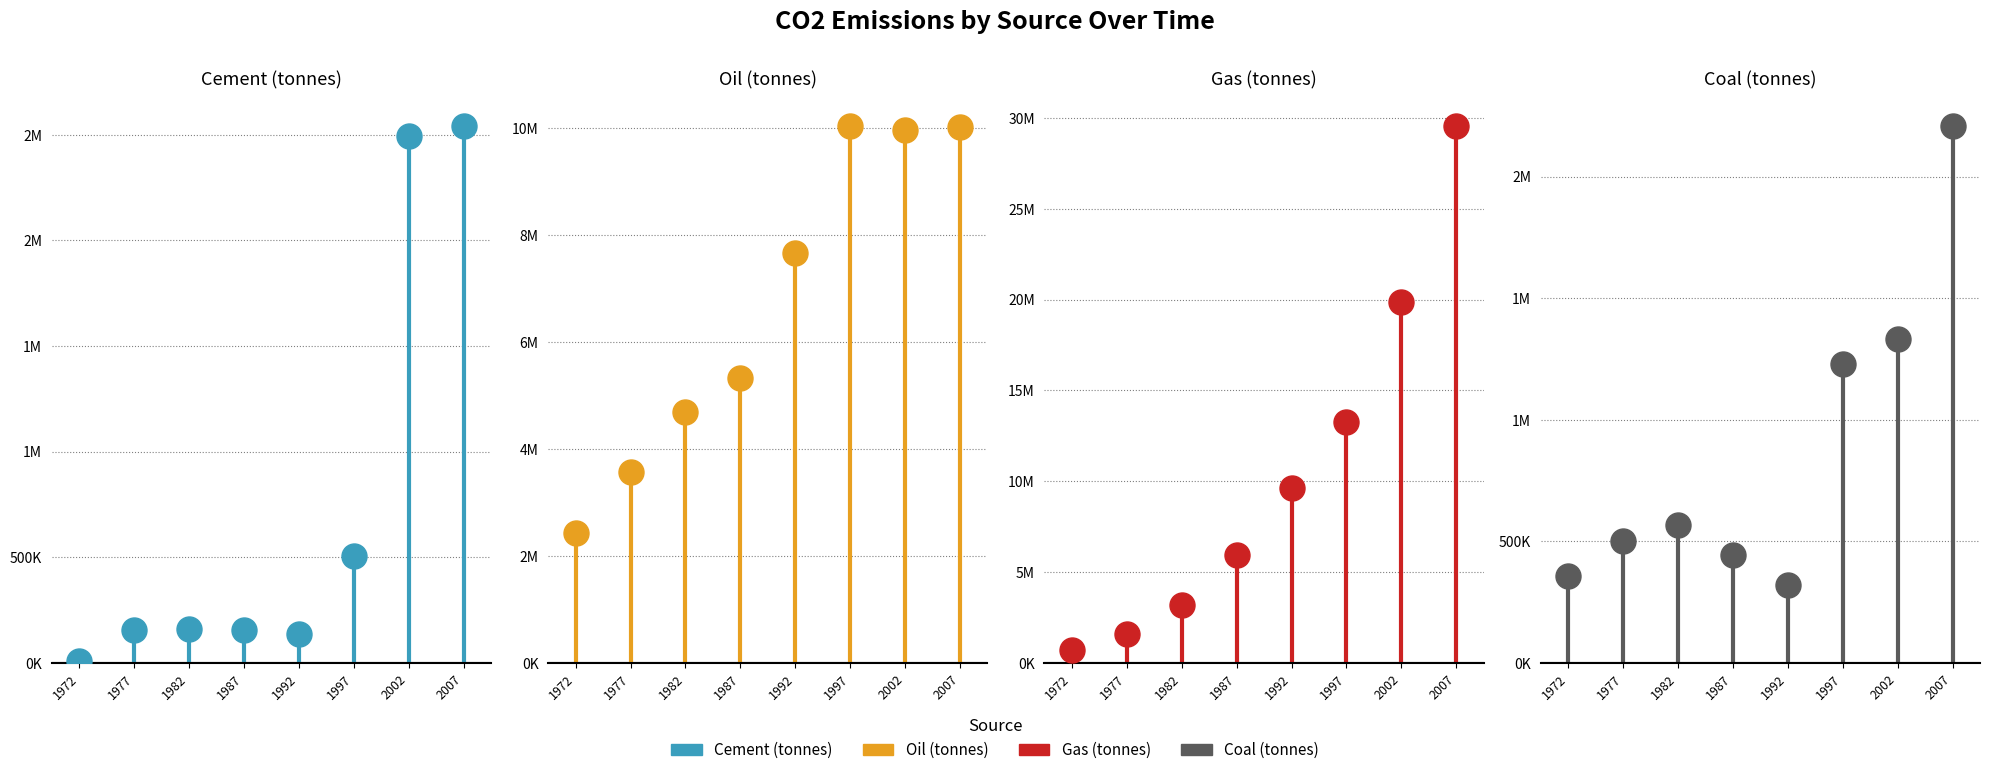

Which label corresponds to the smallest value in the chart?

1972